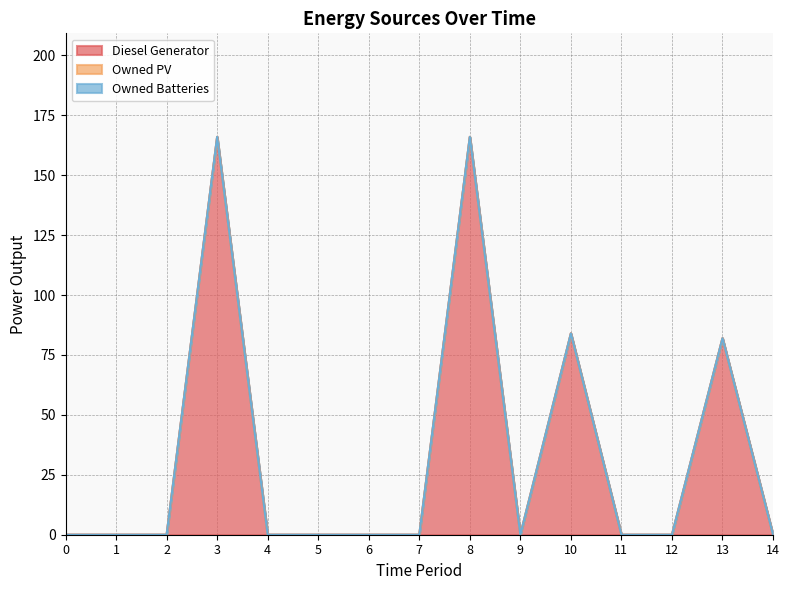

True or false: Owned PV and Owned Batteries intersect in this chart.

False